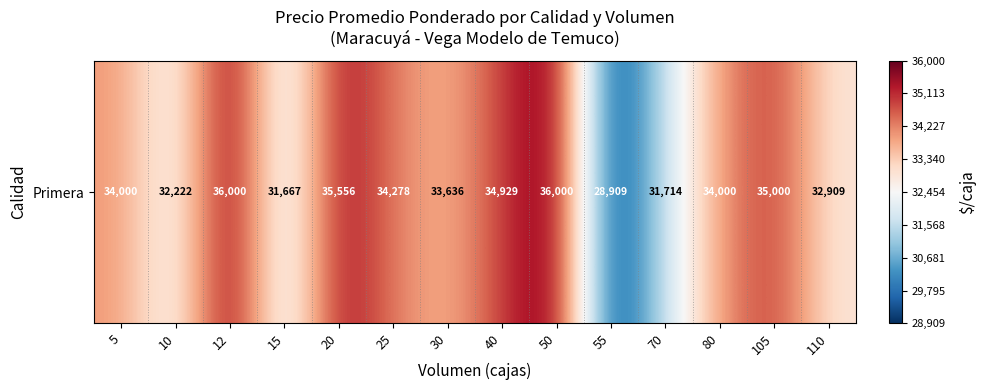

What is the ratio of the value at 10 to the value at 25?

0.9